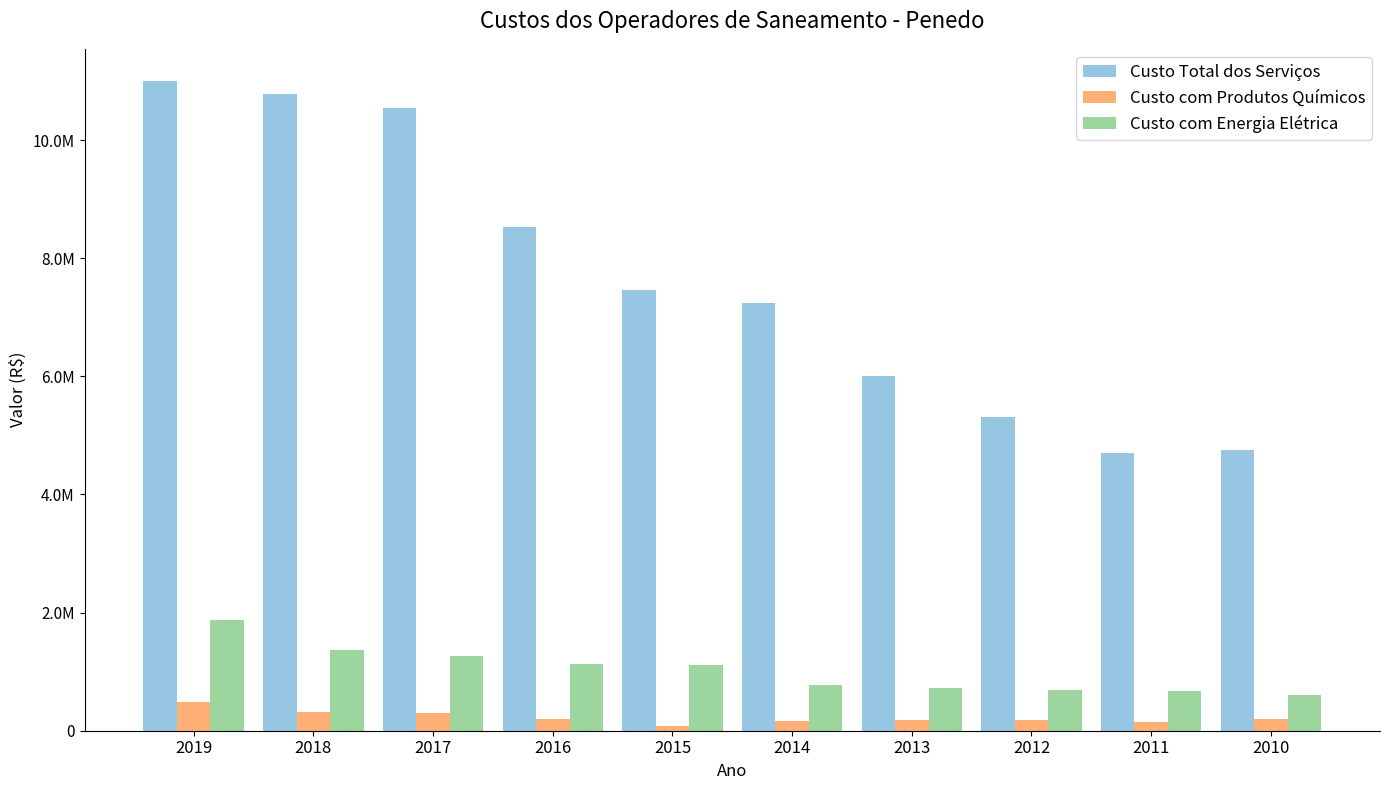

What are all the series names shown in the legend?

Custo Total dos Serviços, Custo com Produtos Químicos, Custo com Energia Elétrica